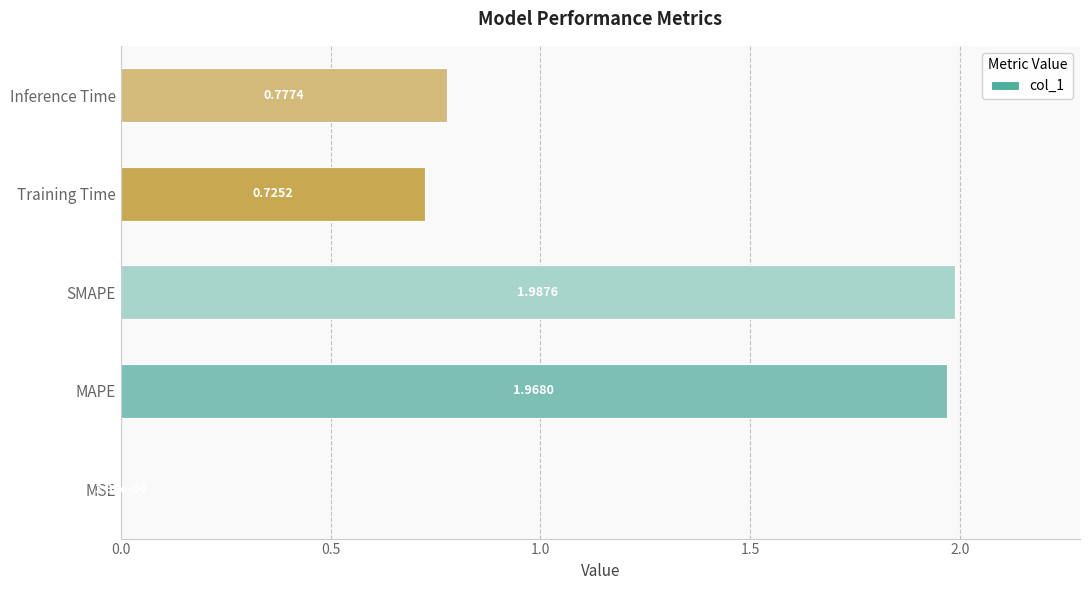

What is the sum of the values at Training Time and SMAPE?

2.7